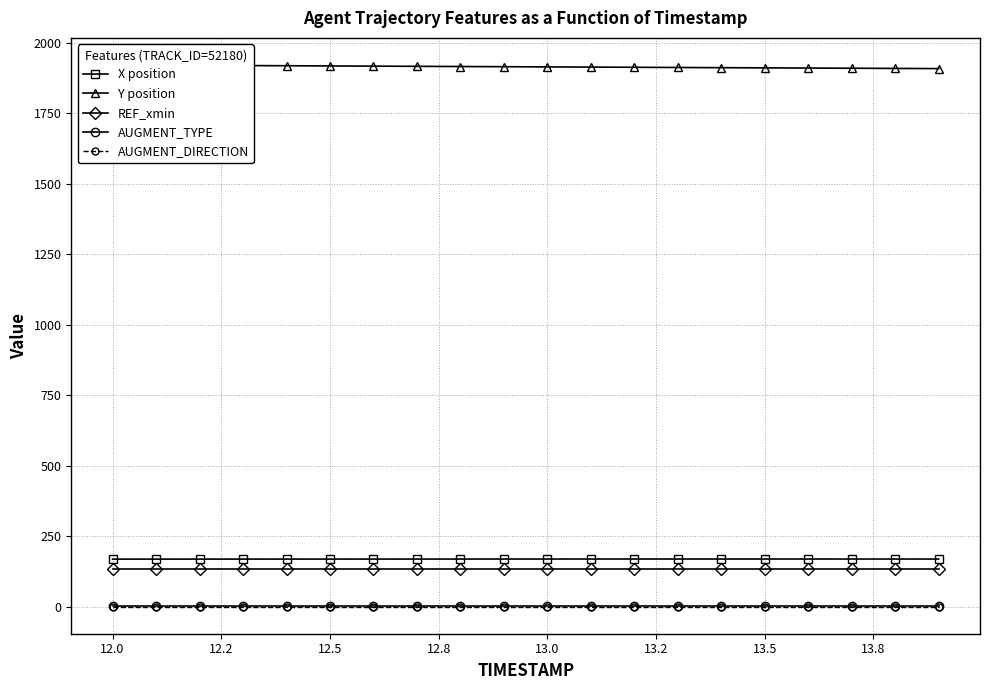

How many lines are shown in the chart?

5